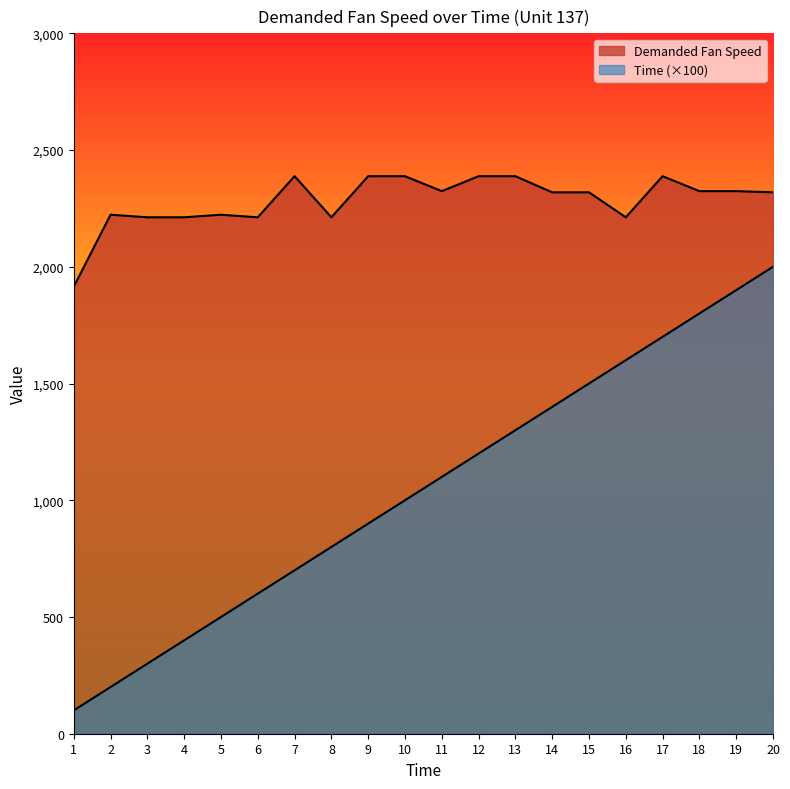

What is the minimum value shown in the chart?

100